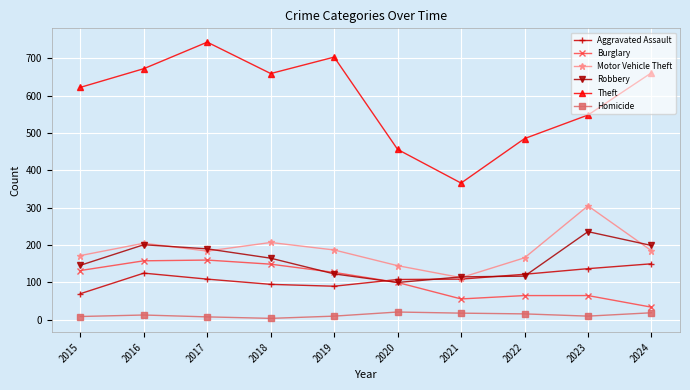

What is the highest value of the Burglary series?

160